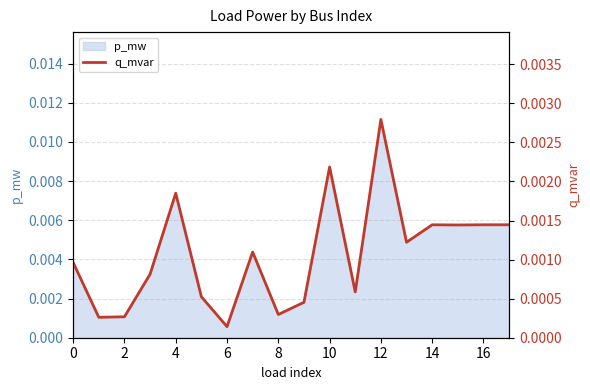

The value at 8 is 0.0. True or false?

False